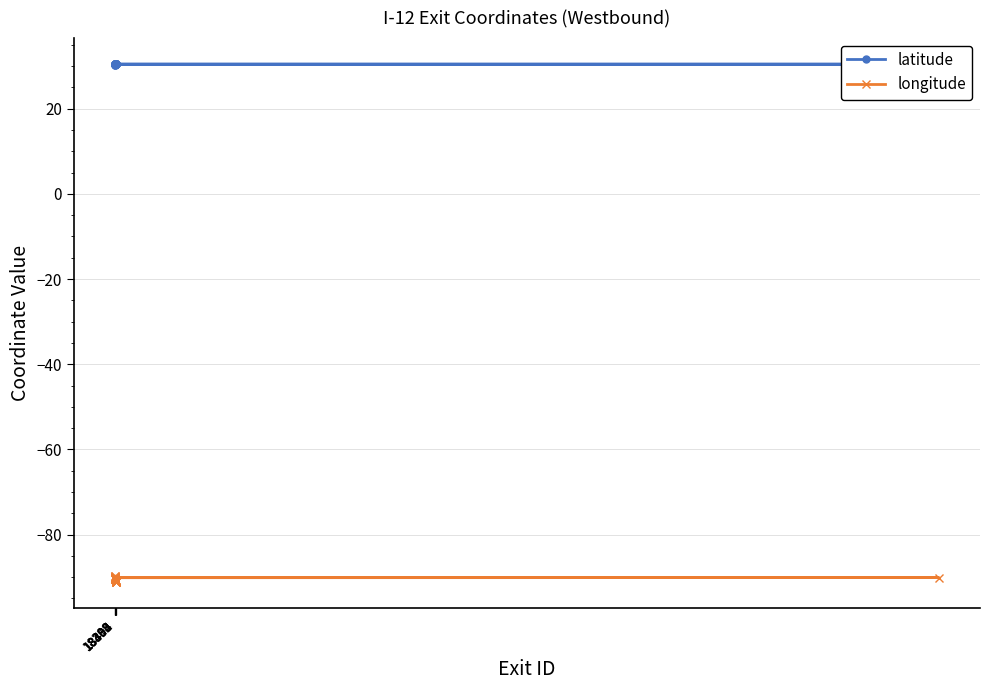

True or false: longitude and latitude cross at least once.

False